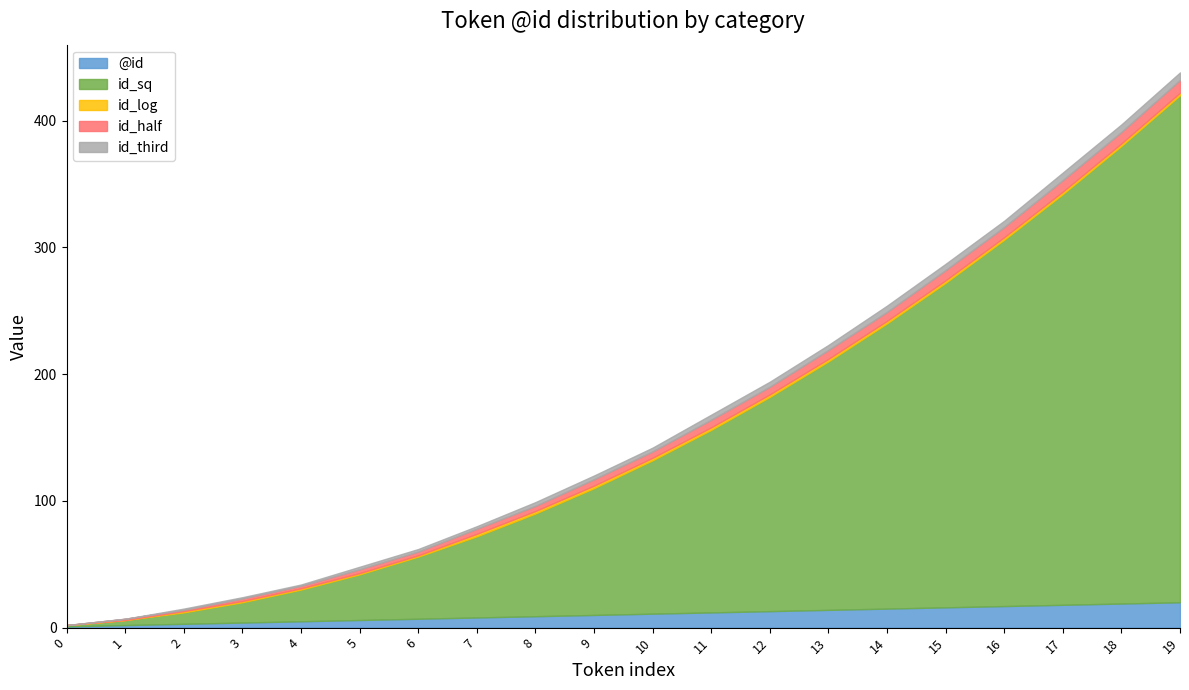

Reading right to left, list all the values displayed in this chart.

@id: 19=20	18=19	17=18	16=17	15=16	14=15	13=14	12=13	11=12	10=11	9=10	8=9	7=8	6=7	5=6	4=5	3=4	2=3	1=2	0=1
id_sq: 19=400	18=361	17=324	16=289	15=256	14=225	13=196	12=169	11=144	10=121	9=100	8=81	7=64	6=49	5=36	4=25	3=16	2=9	1=4	0=1
id_log: 19=2	18=2	17=2	16=2	15=2	14=2	13=2	12=2	11=2	10=2	9=2	8=2	7=2	6=1	5=1	4=1	3=1	2=1	1=0	0=0
id_half: 19=10	18=9	17=9	16=8	15=8	14=7	13=7	12=6	11=6	10=5	9=5	8=4	7=4	6=3	5=3	4=2	3=2	2=1	1=1	0=0
id_third: 19=6	18=6	17=6	16=5	15=5	14=5	13=4	12=4	11=4	10=3	9=3	8=3	7=2	6=2	5=2	4=1	3=1	2=1	1=0	0=0